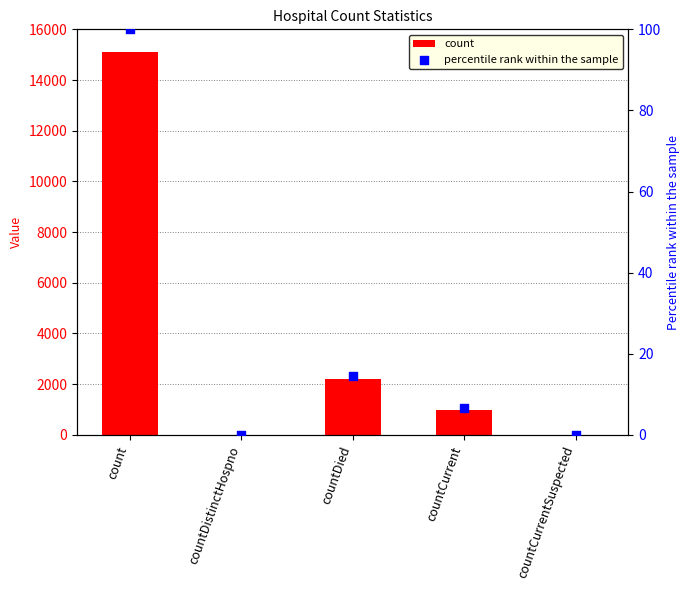

Which series reaches the minimum Y coordinate?

count